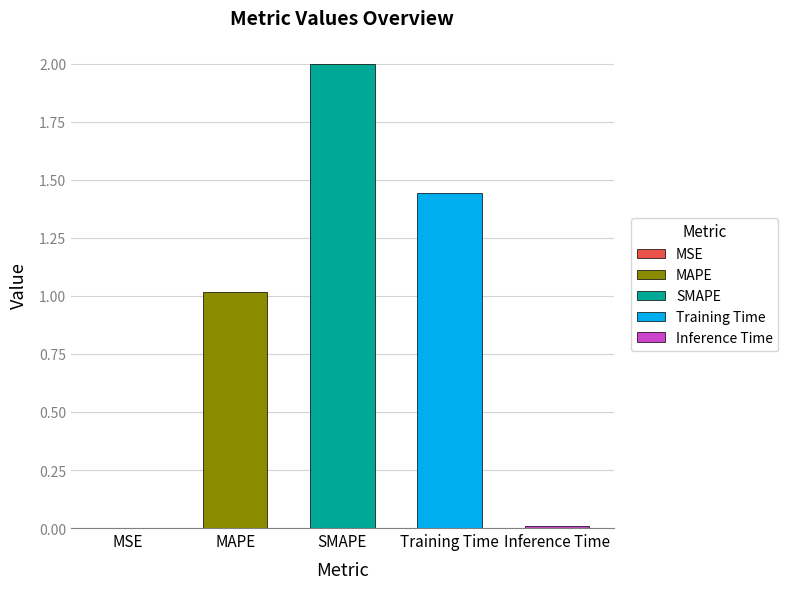

List the labels in order of value, largest first.

SMAPE, Training Time, MAPE, Inference Time, MSE